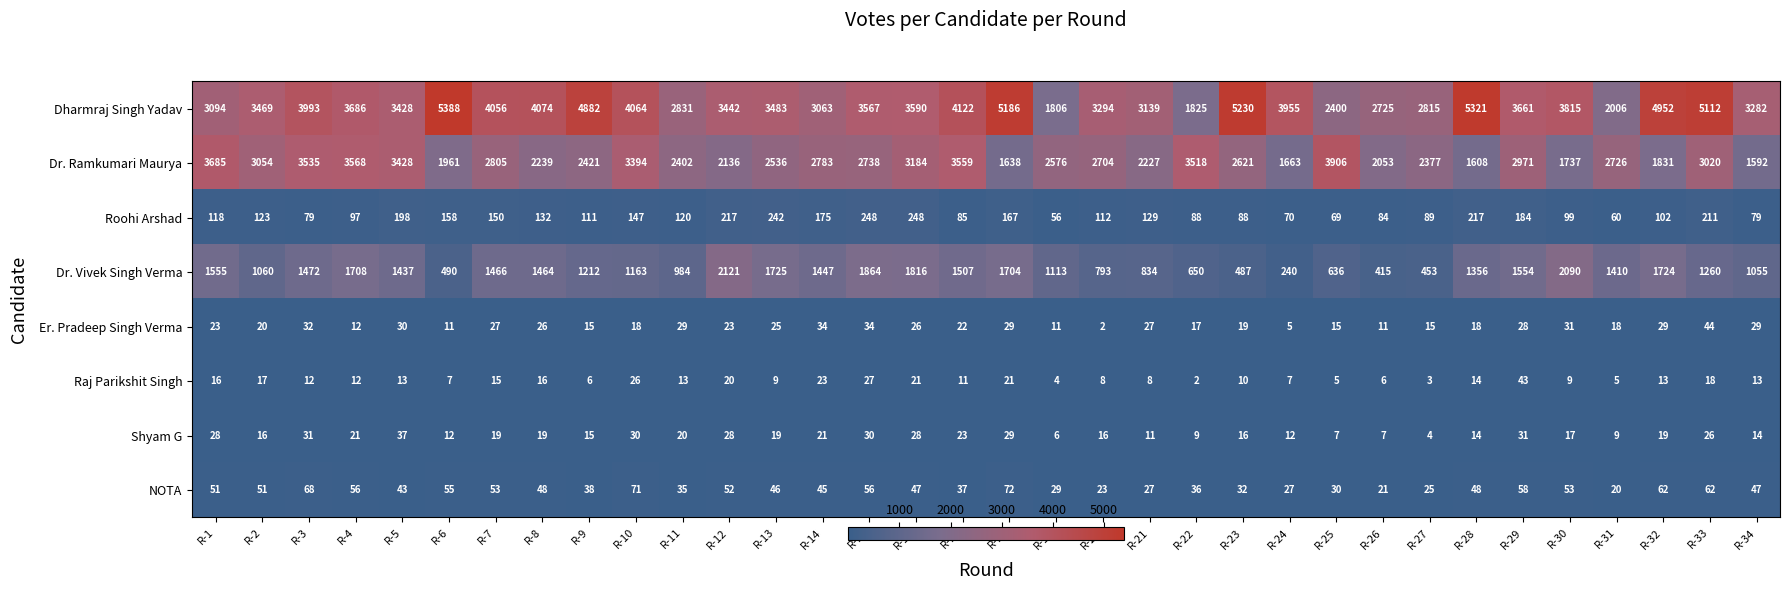

How many data points does each series have?

34